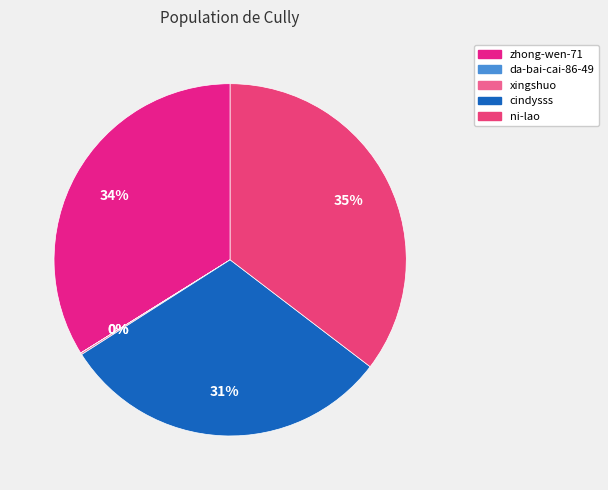

To the nearest percent, what is the difference between the cindysss and zhong-wen-71 slice percentages?

3%